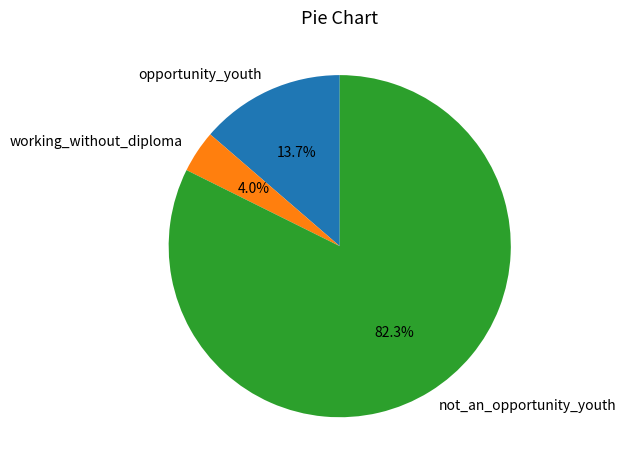

Rank the categories by value from highest to lowest.

not_an_opportunity_youth, opportunity_youth, working_without_diploma